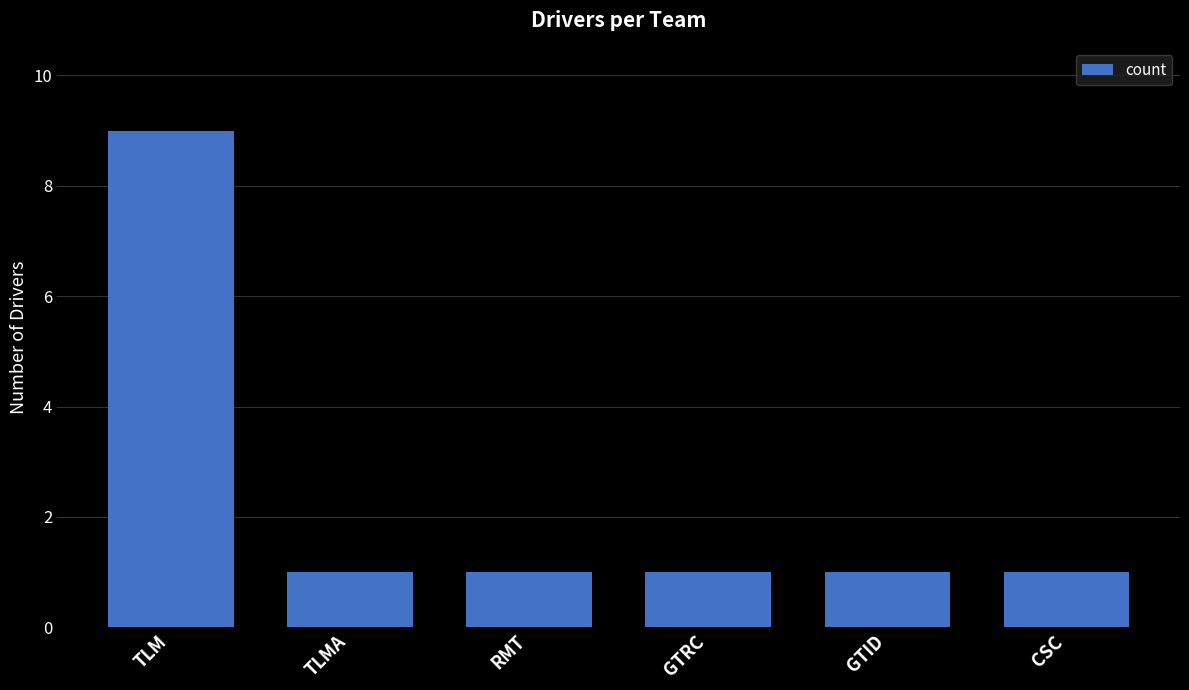

At which category does the chart reach its peak across all series?

TLM